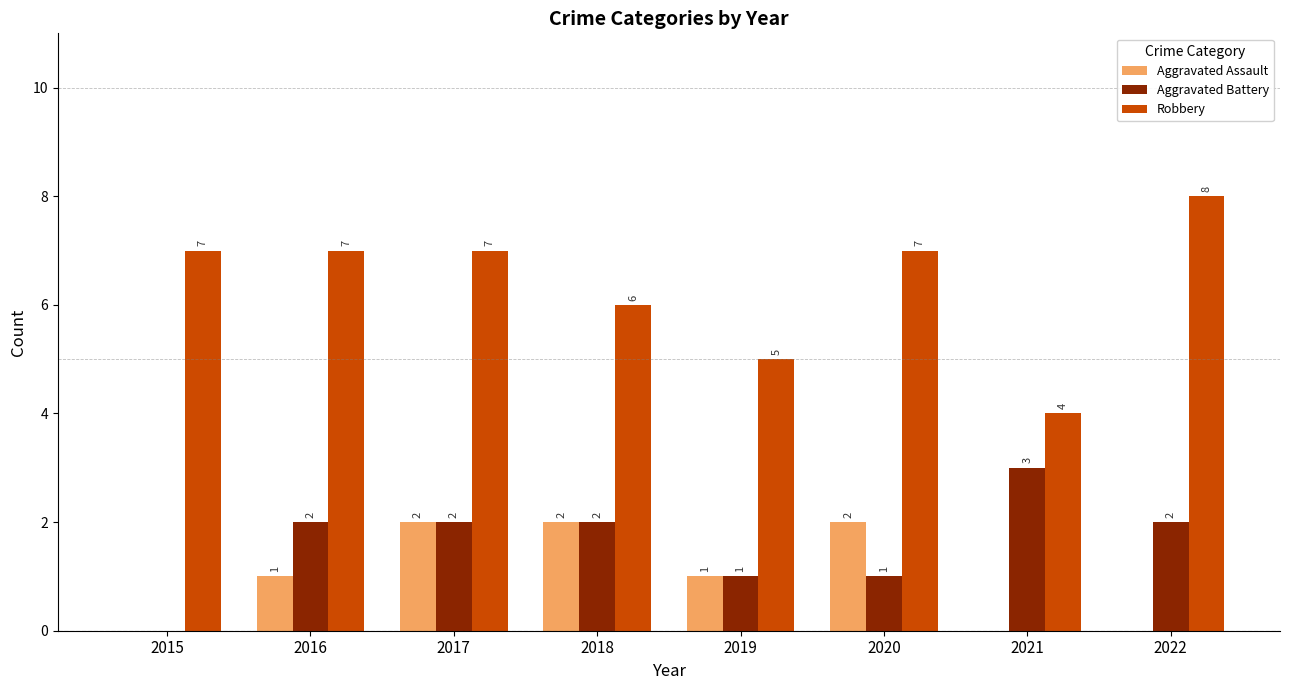

Count the number of data series in this chart.

3